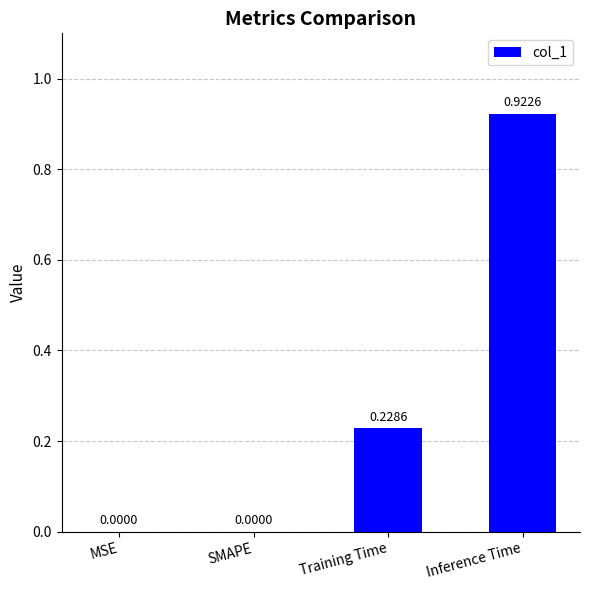

True or false: the data shows 0.0 at SMAPE.

True